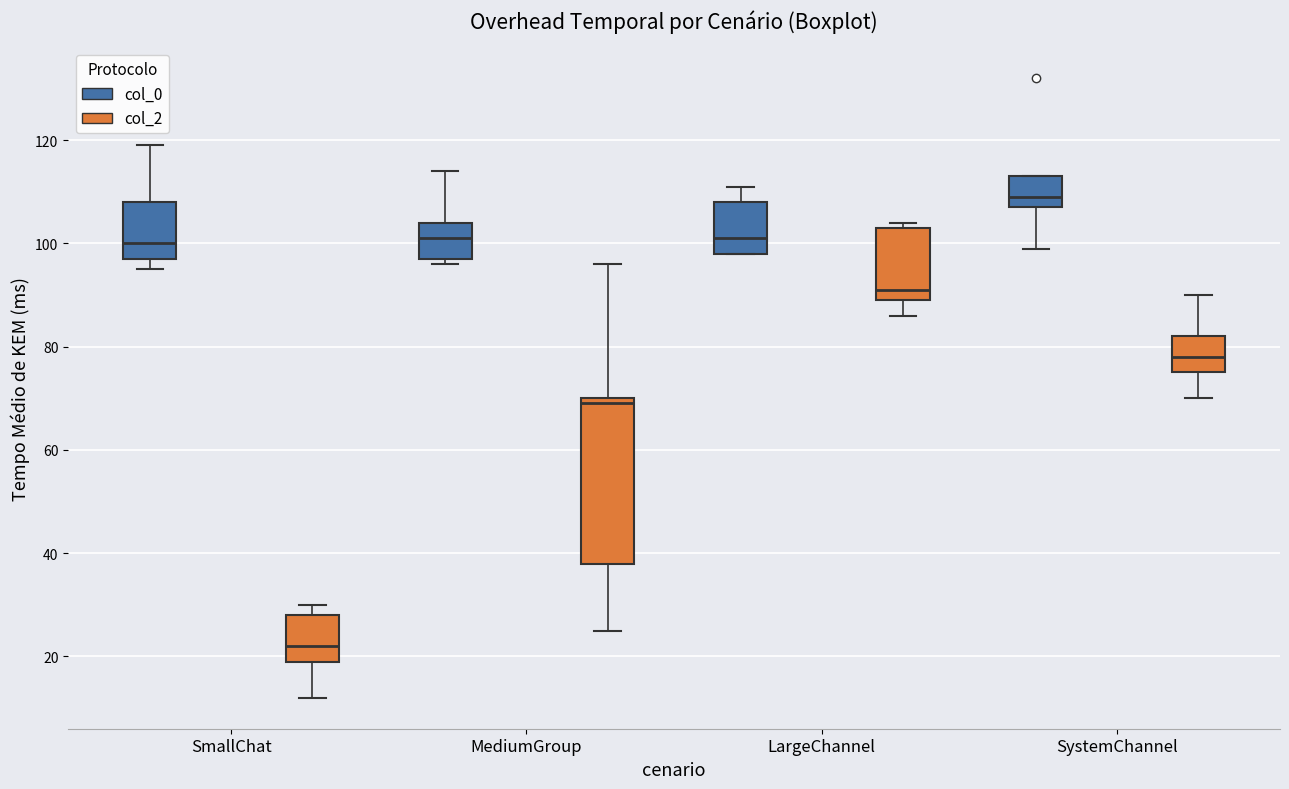

Reading left to right, read every box against the y-axis: the position of its median line, the range the box covers, and the ends of its whiskers. The values are not printed on the chart, so give them approximately, as read against the axis.

SmallChat (col_0): median 100, box 98 to 108, whiskers 96 to 120
SmallChat (col_2): median 22, box 20 to 28, whiskers 12 to 30
MediumGroup (col_0): median 102, box 98 to 104, whiskers 96 to 114
MediumGroup (col_2): median 70 (just below the box's upper edge), box 38 to 70, whiskers 26 to 96
LargeChannel (col_0): median 102, box 98 to 108, whiskers 98 to 112
LargeChannel (col_2): median 92, box 90 to 104, whiskers 86 to 104 (just above the box's upper edge)
SystemChannel (col_0): median 110, box 108 to 114, whiskers 100 to 114
SystemChannel (col_2): median 78, box 76 to 82, whiskers 70 to 90